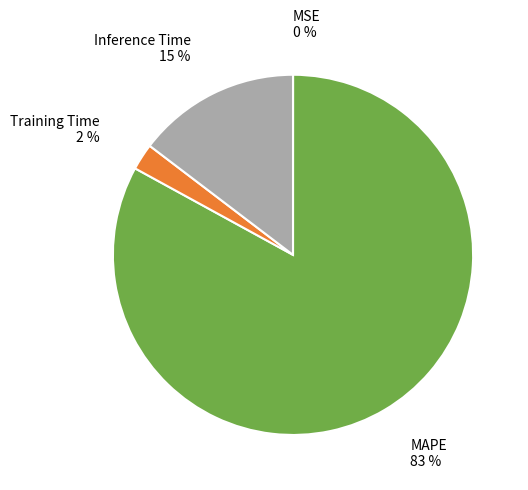

Which slice represents more than half of the pie?

MAPE